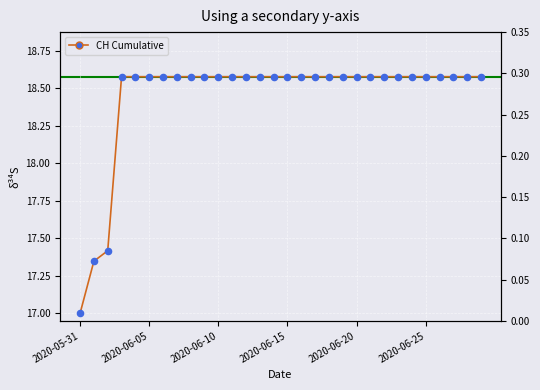

Which has a higher value, 15 or 7?

15